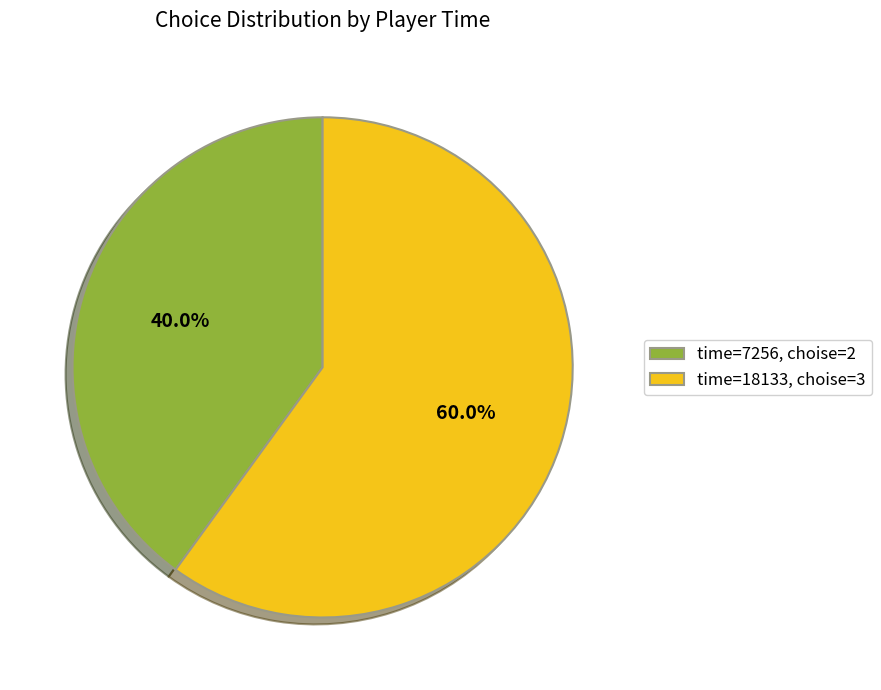

Does any single category account for the majority?

Yes